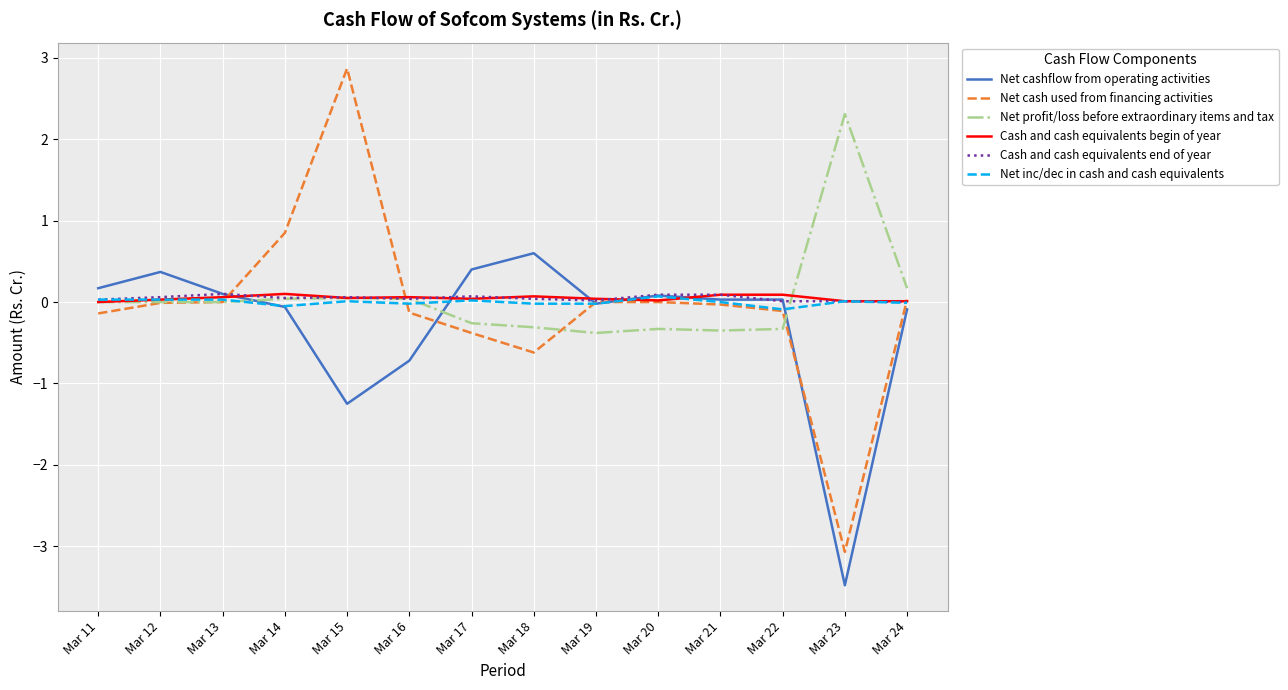

At which category is the sum across all series the highest?

Mar 15